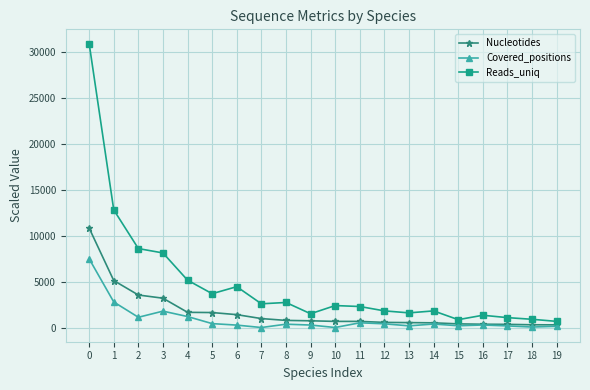

At which category does Covered_positions reach its first local peak?

3